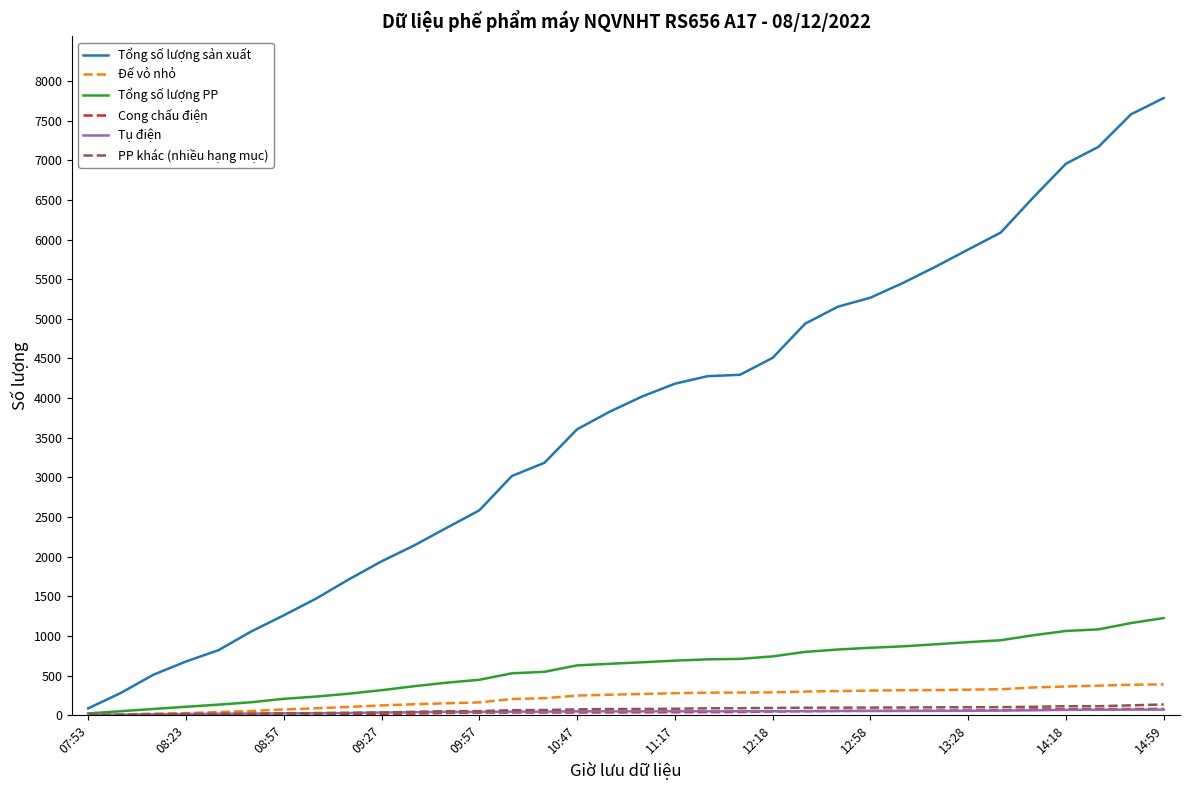

Which series has the largest total across all categories?

Tổng số lượng sản xuất